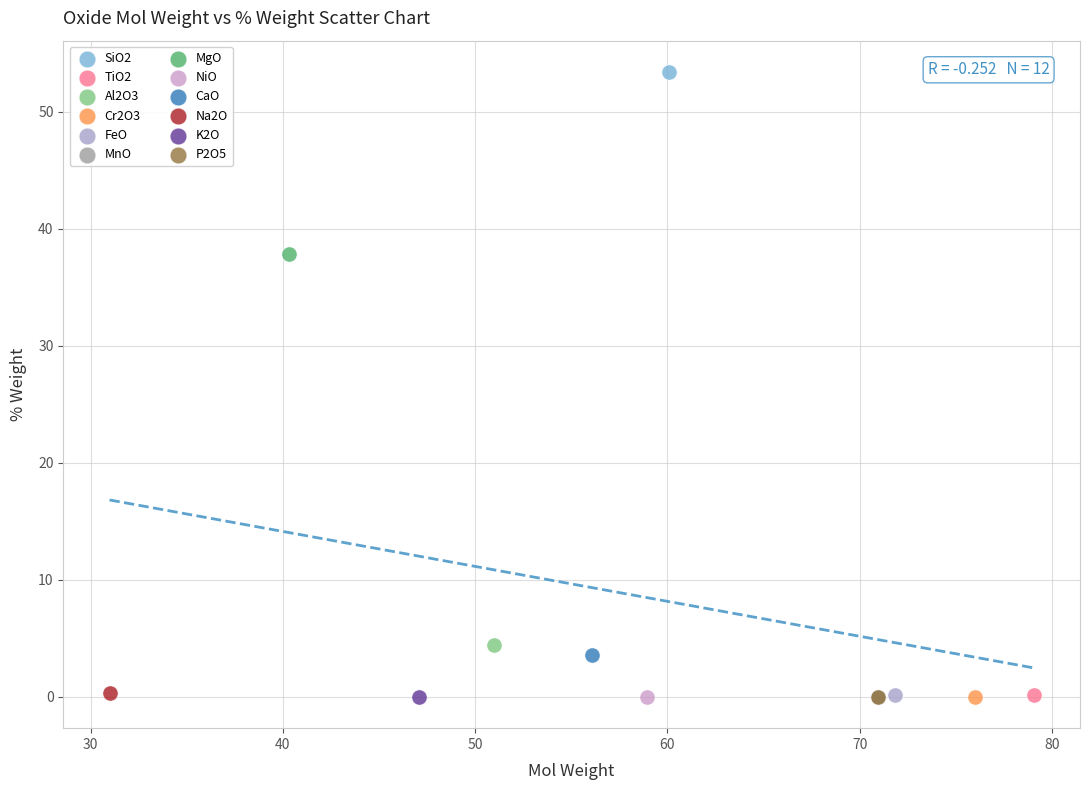

Which series contains the highest Y value?

SiO2